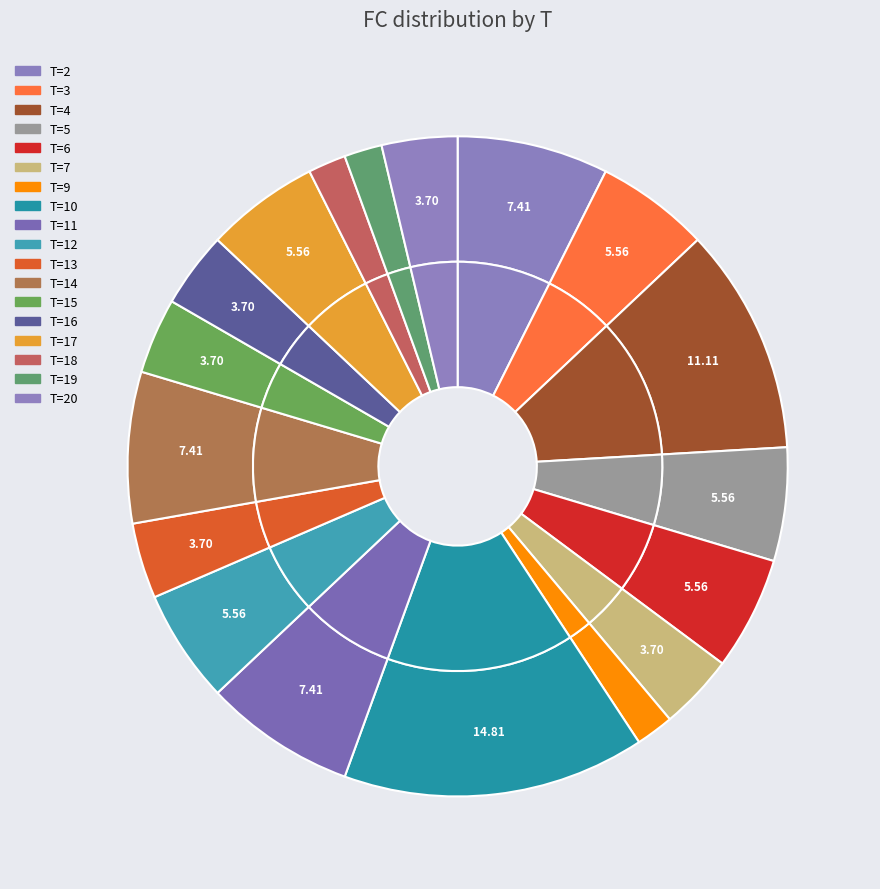

To the nearest percent, what is the combined percentage of 10 and 9?

17%